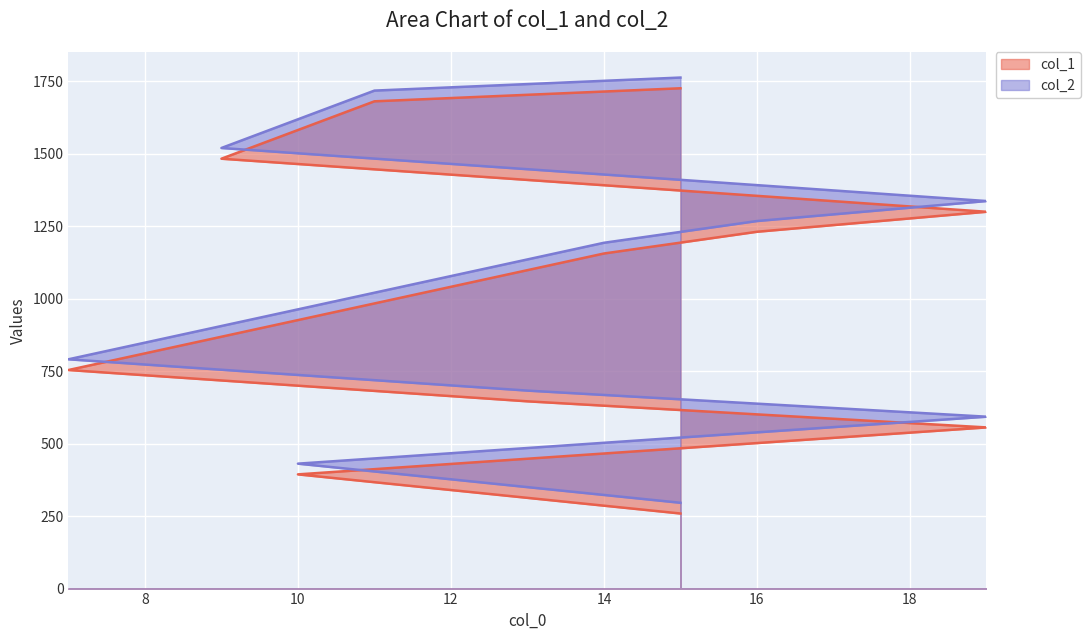

True or false: col_1 and col_2 cross at least once.

False